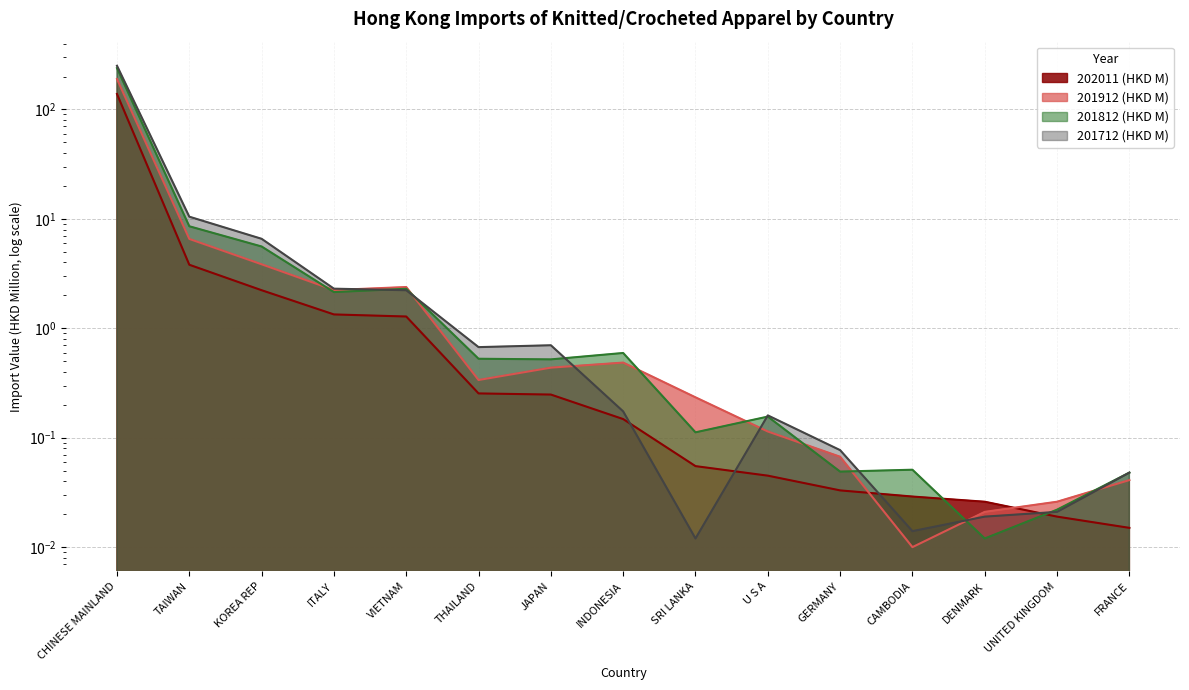

What position from the left is CHINESE MAINLAND?

1